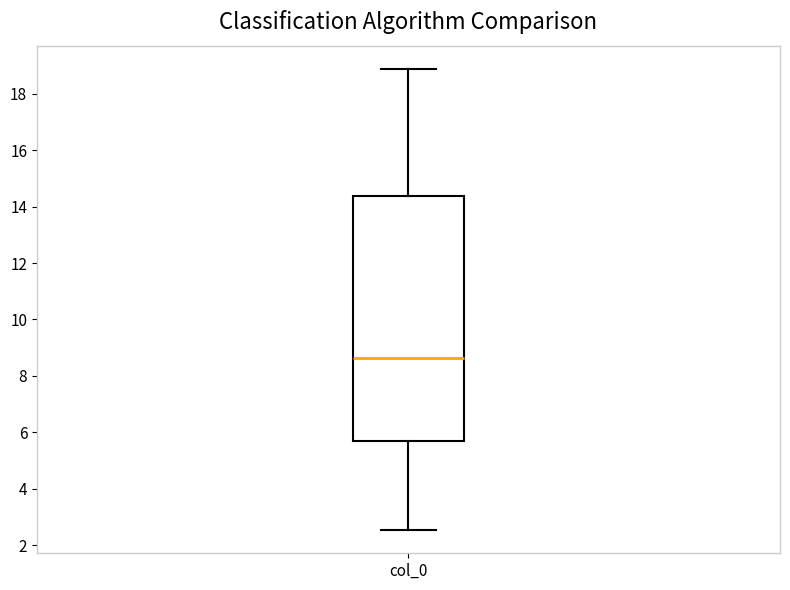

Where does the upper whisker of the box for col_0 end on the y-axis? The values are not printed on the chart, so give them approximately, as read against the axis.

18.8